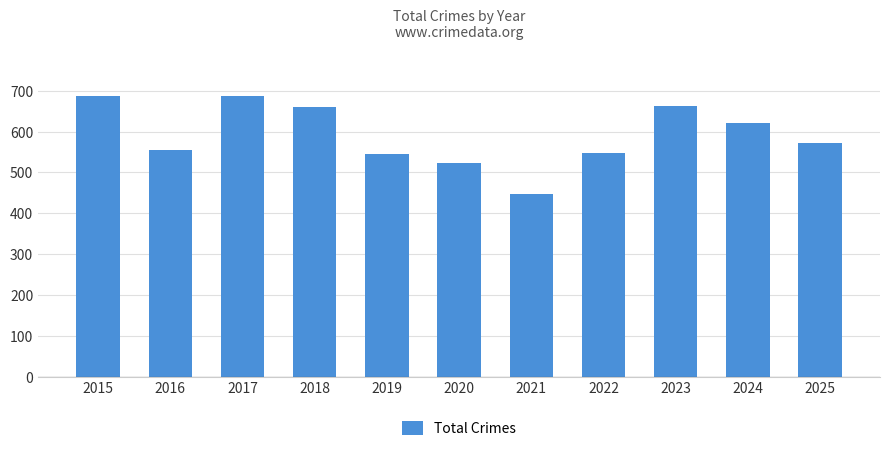

The chart shows a value of 1183 at 2017. True or false?

False